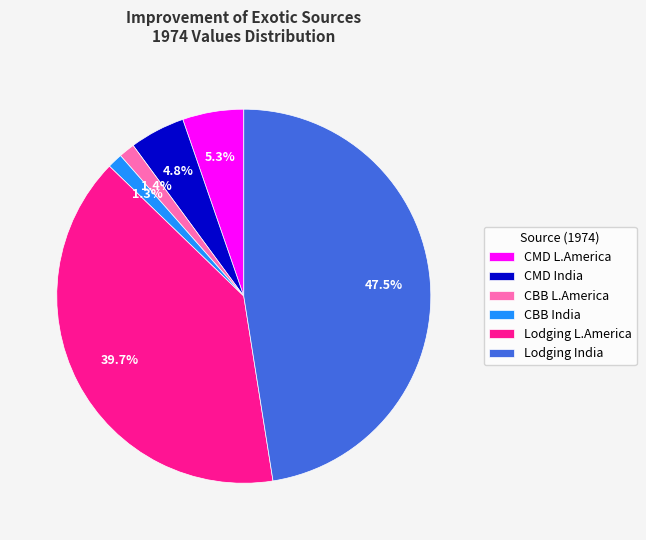

Is the sum of Lodging L.America and Lodging India greater than half?

Yes